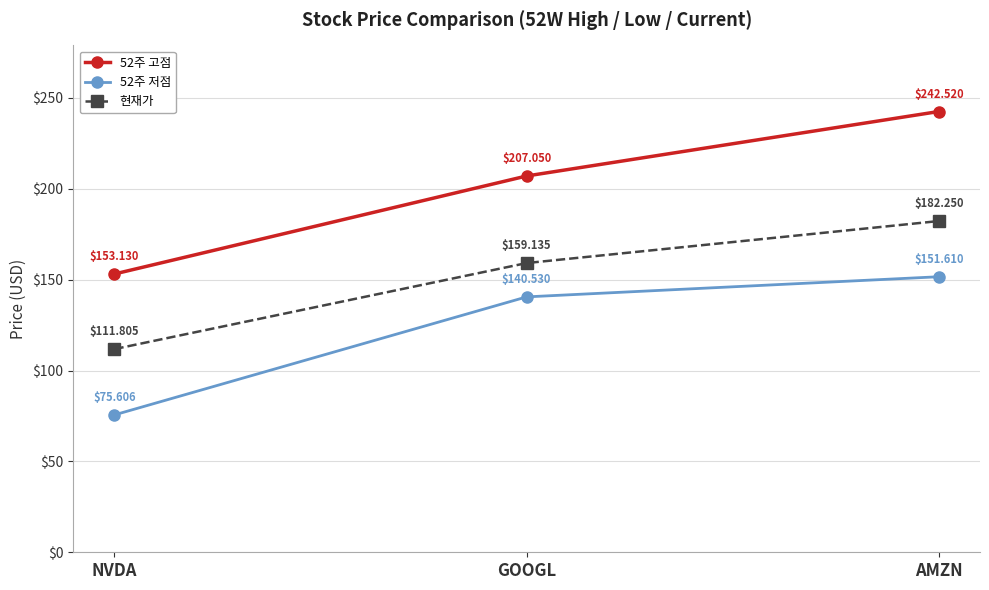

Does the chart display data point markers on the line(s)?

Yes